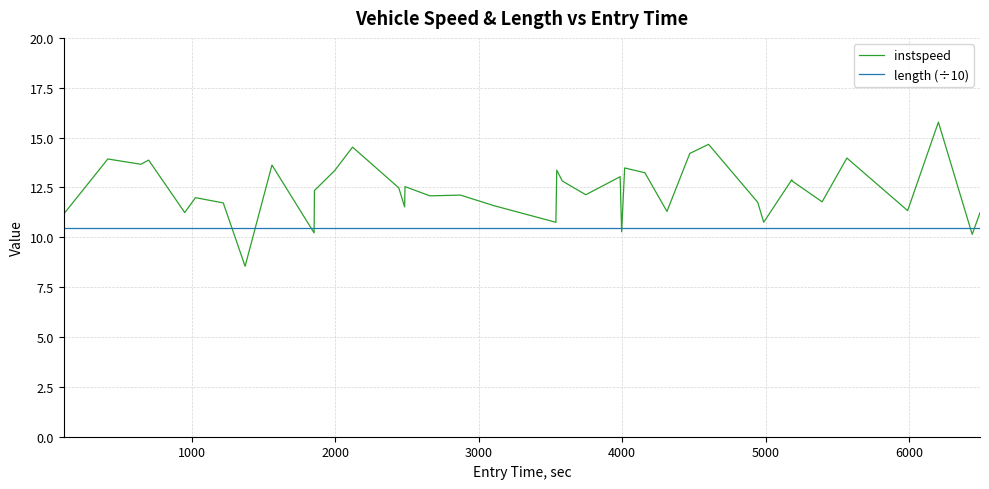

Rank the series by their maximum value, from highest to lowest.

instspeed, length (÷10)